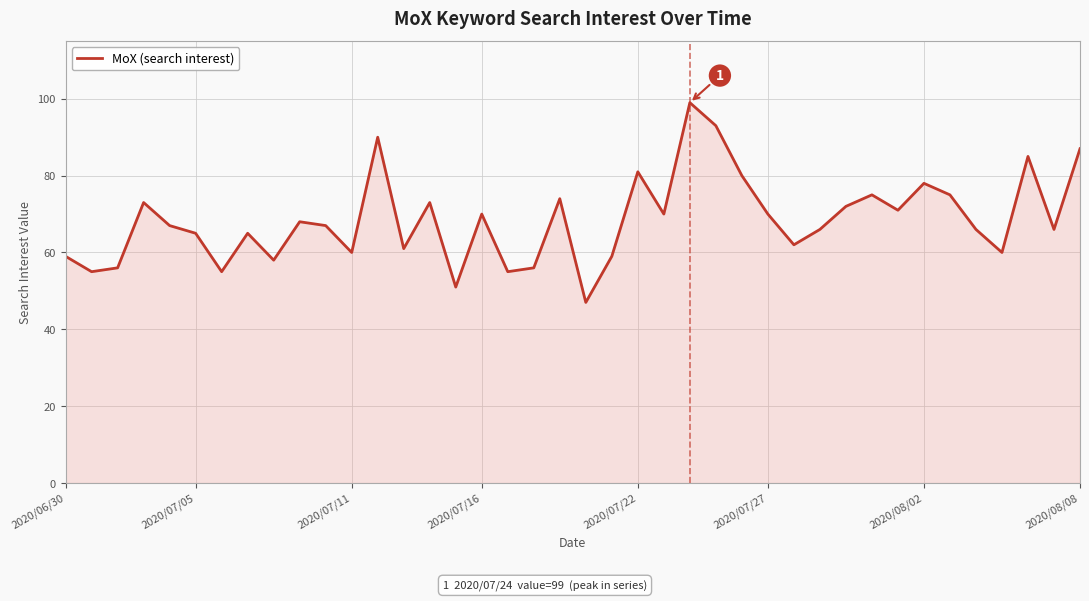

What is the minimum value shown in the chart?

47